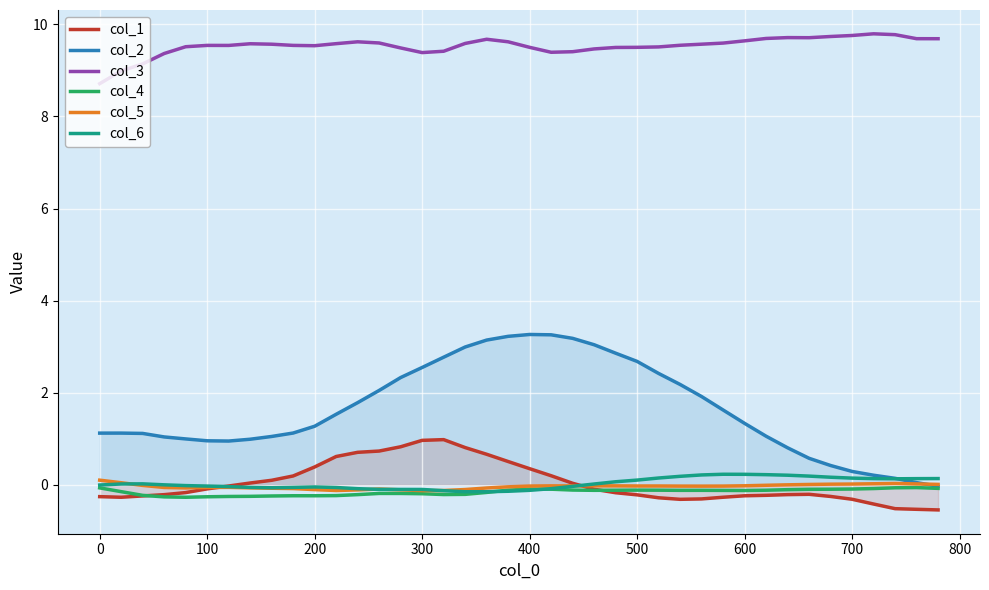

Count the number of data series in this chart.

6